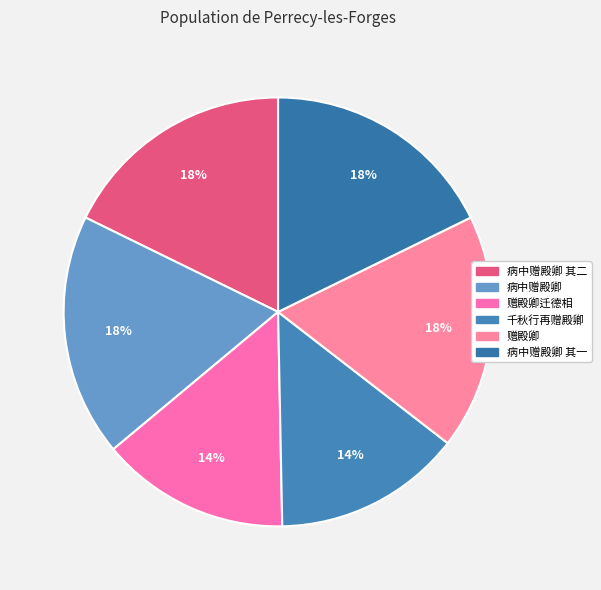

True or false: 赠殿卿迁德相 accounts for 25% of the total.

False